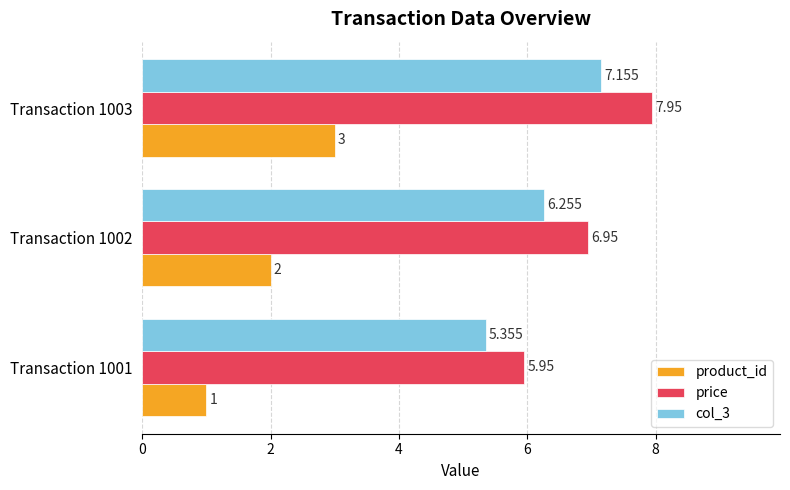

Is the value of price at Transaction 1001 greater than the value of product_id at Transaction 1003?

Yes